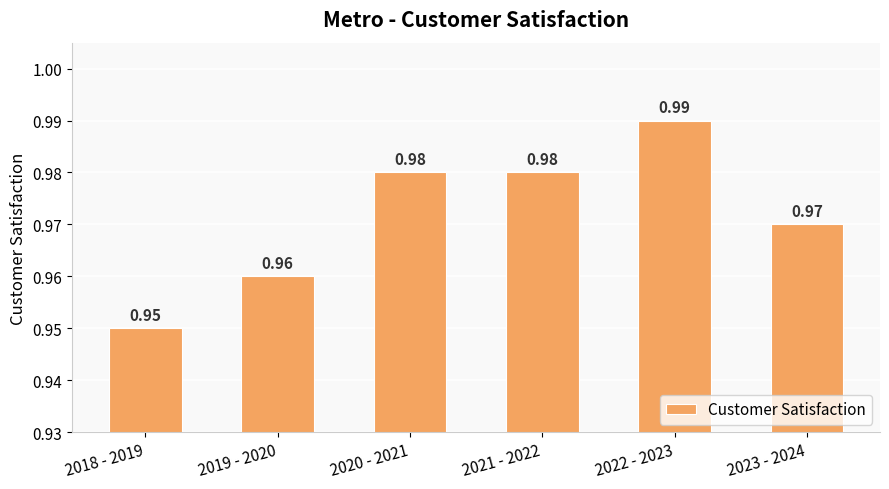

What is the sum of all values?

5.8